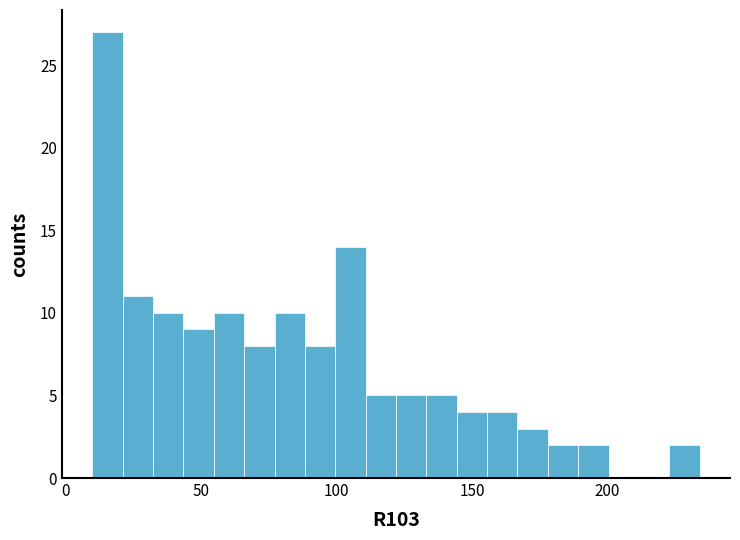

Read against the x-axis, roughly where is the centre of the tallest bar?

15